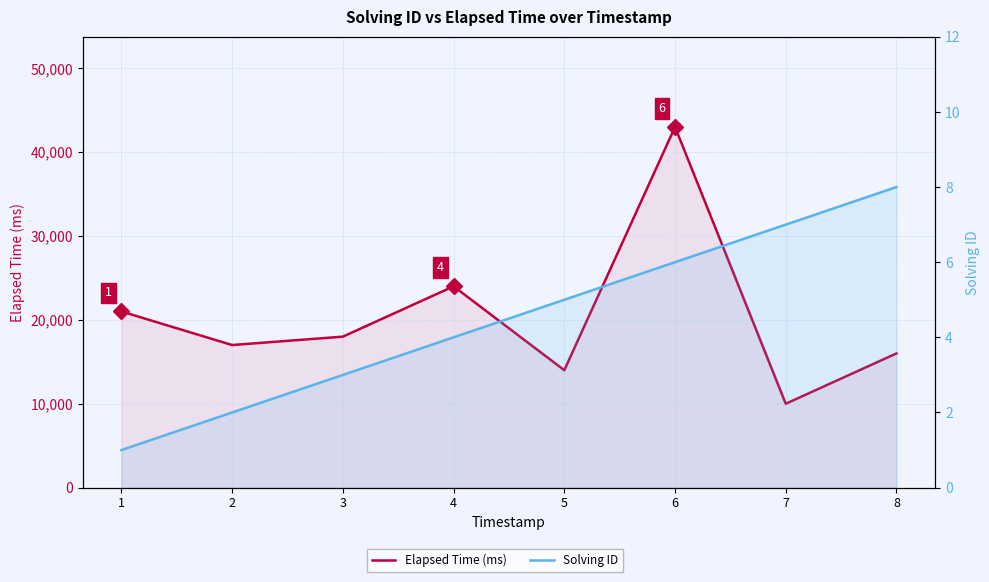

Where does the Elapsed Time (ms) series first go above 18000?

1